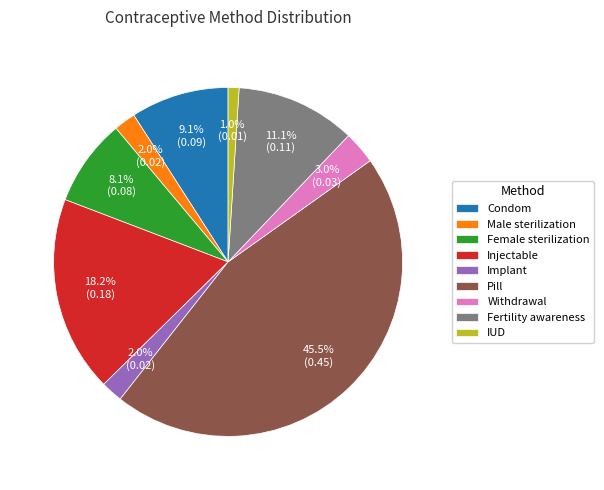

Count the number of slices in the pie.

9